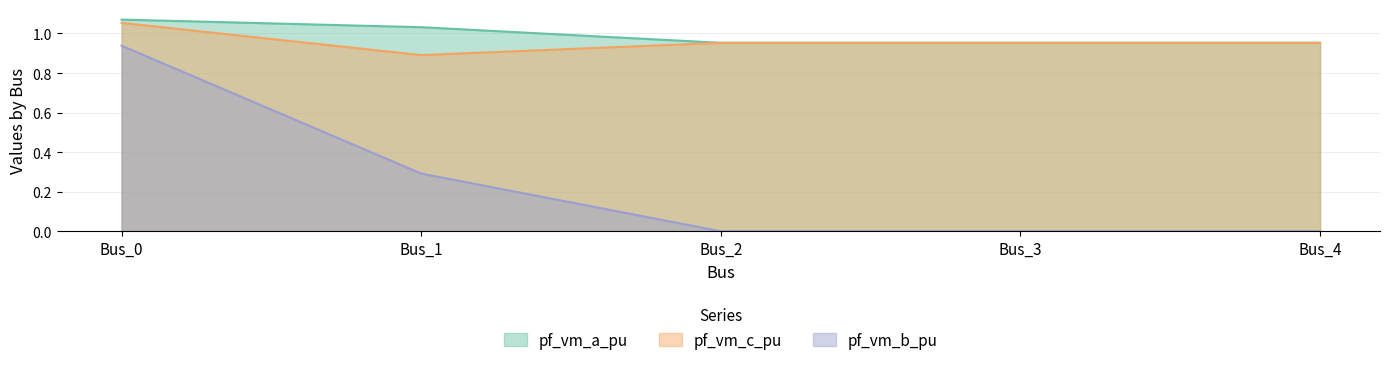

True or false: pf_vm_b_pu and pf_vm_c_pu cross at least once.

False